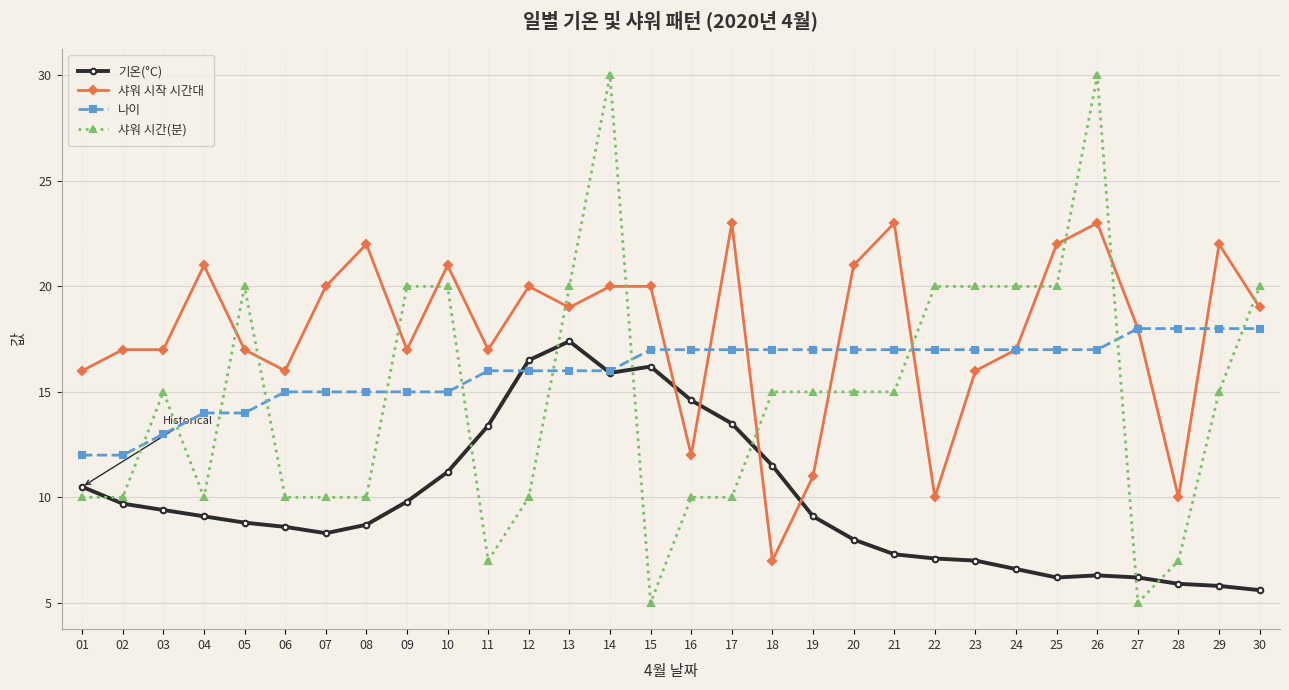

Which series has the largest total across all categories?

샤워 시작 시간대